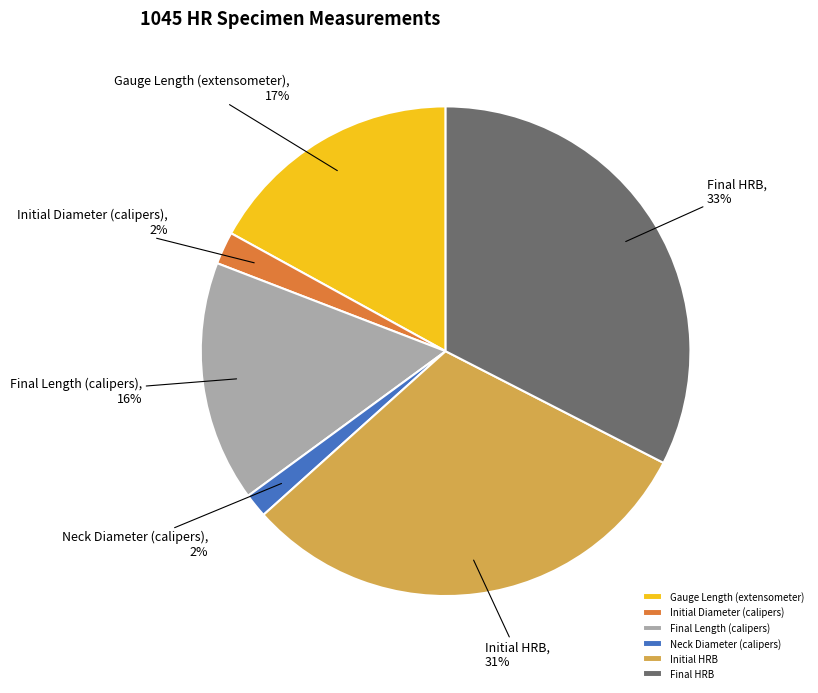

Between Neck Diameter (calipers) and Gauge Length (extensometer), which is larger?

Gauge Length (extensometer)